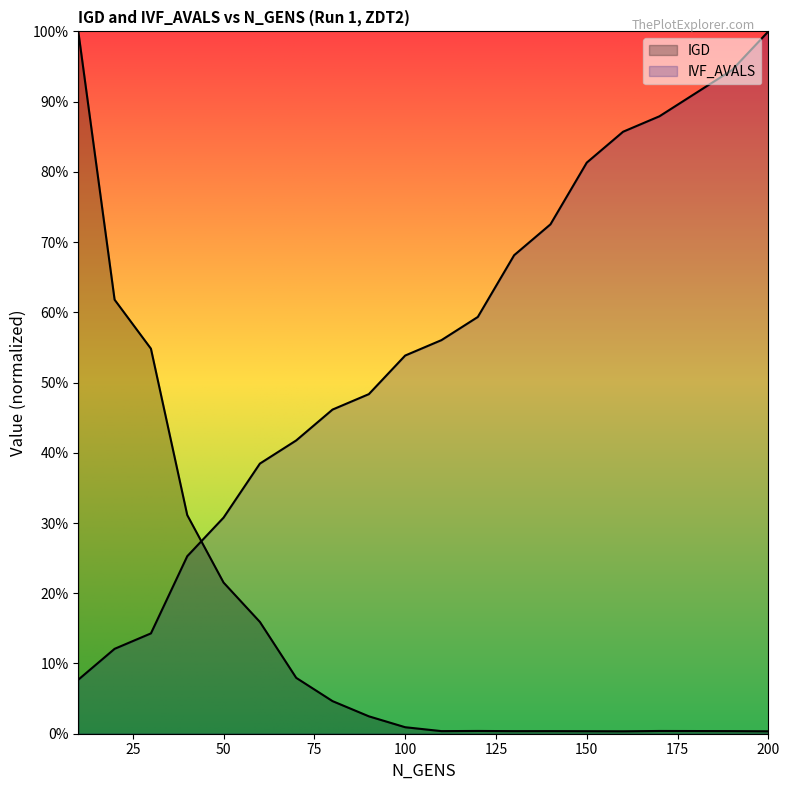

Where is IGD nearest to the value 0?

160